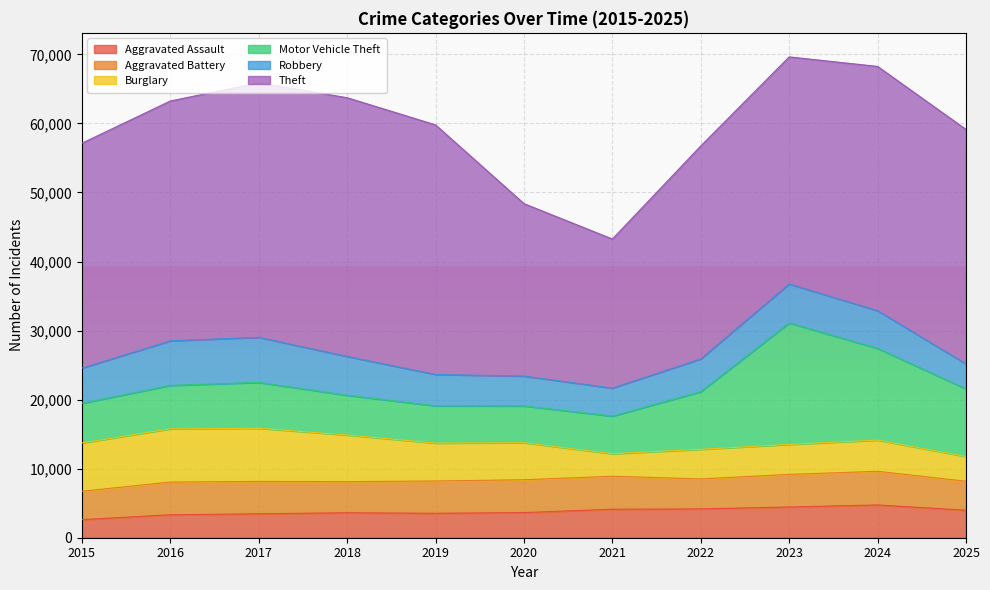

True or false: Motor Vehicle Theft and Robbery cross at least once.

True